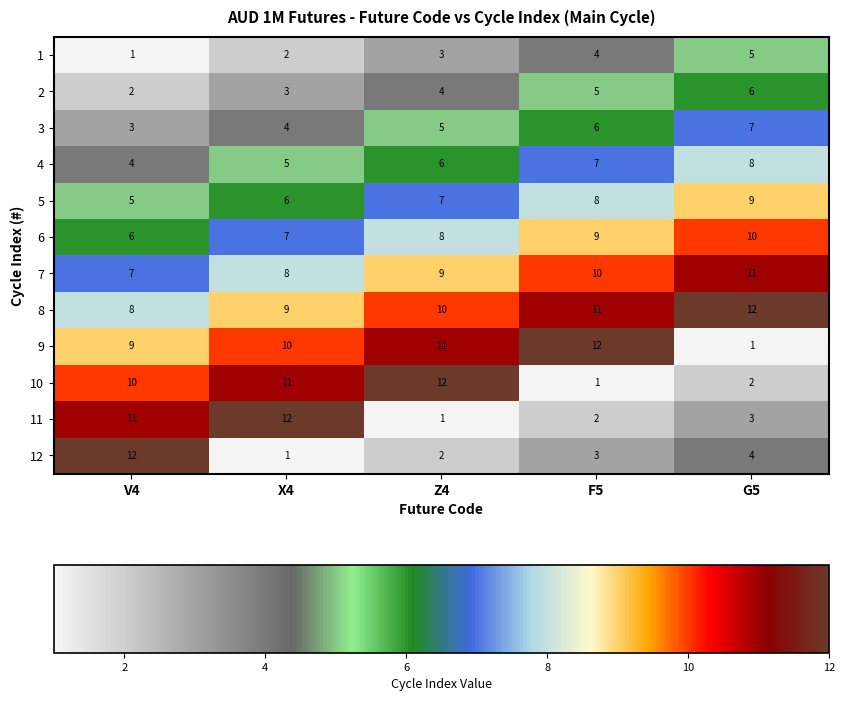

What is the total value across all series at G5?

78